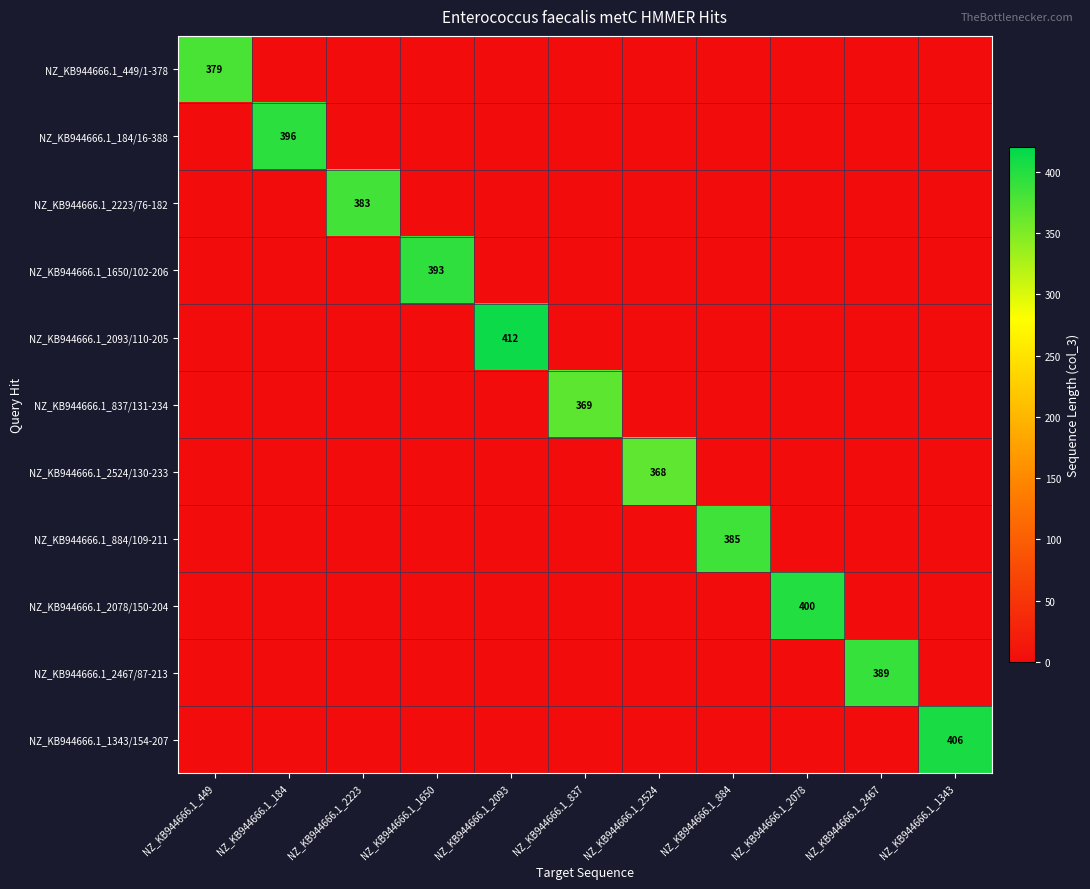

At how many categories does at least one series exceed 394?

4